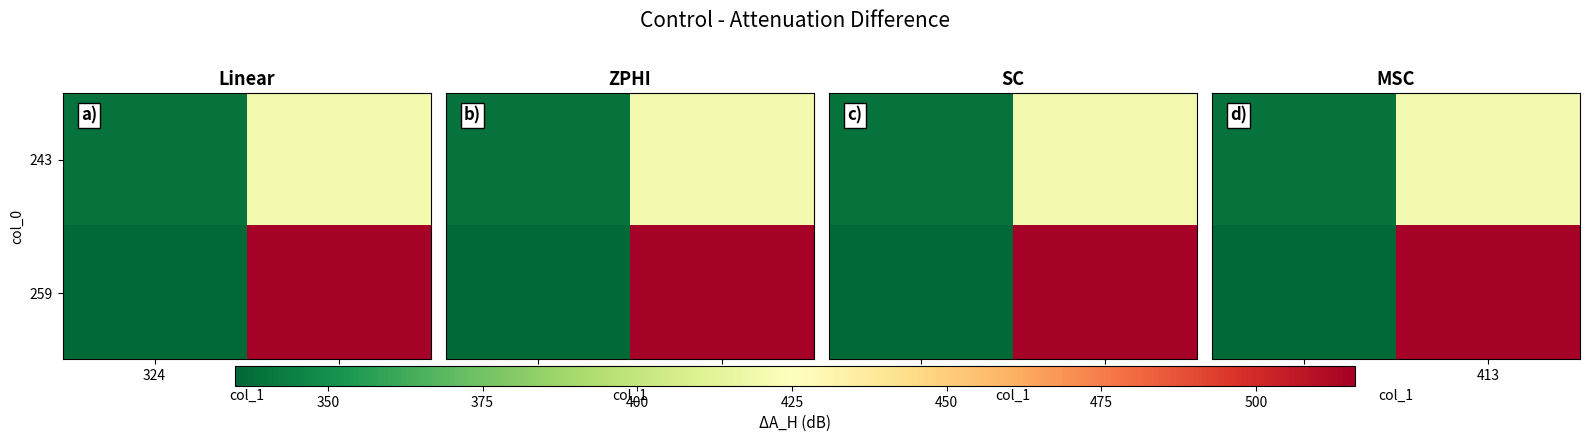

The value of 259 at 324 is 572. True or false?

False